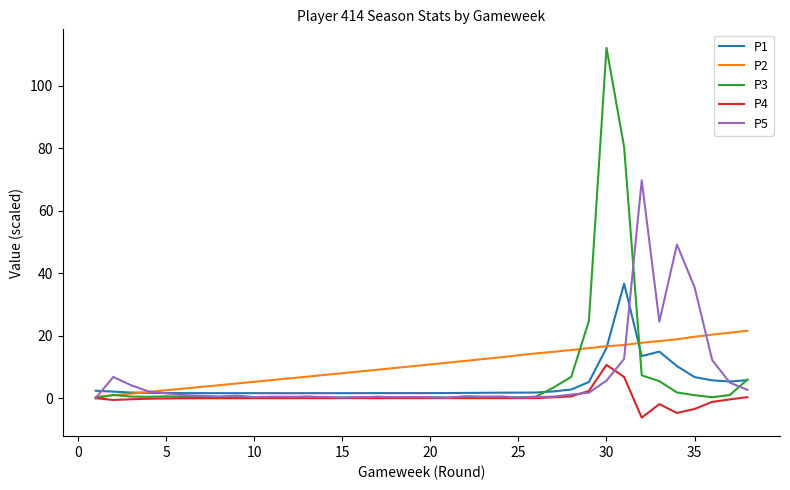

List the series in order of their peak value, lowest first.

P4, P2, P1, P5, P3